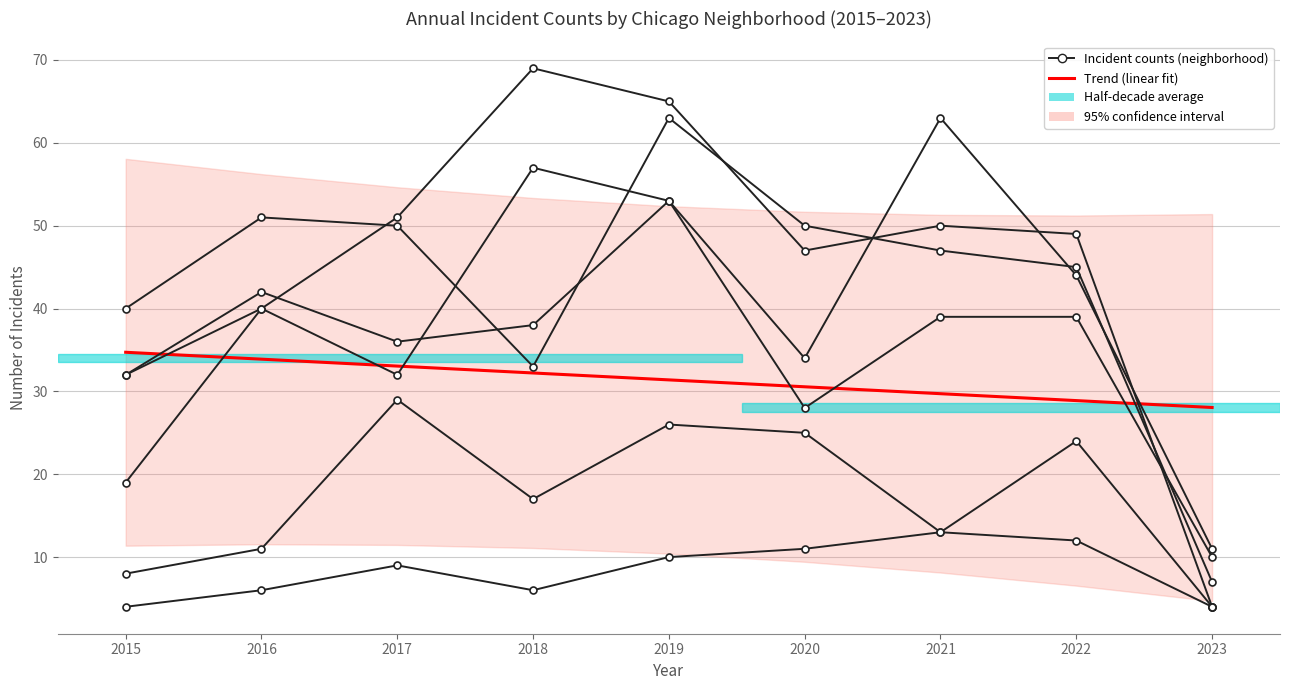

Is it true that Englewood equals 50 at 2017?

True